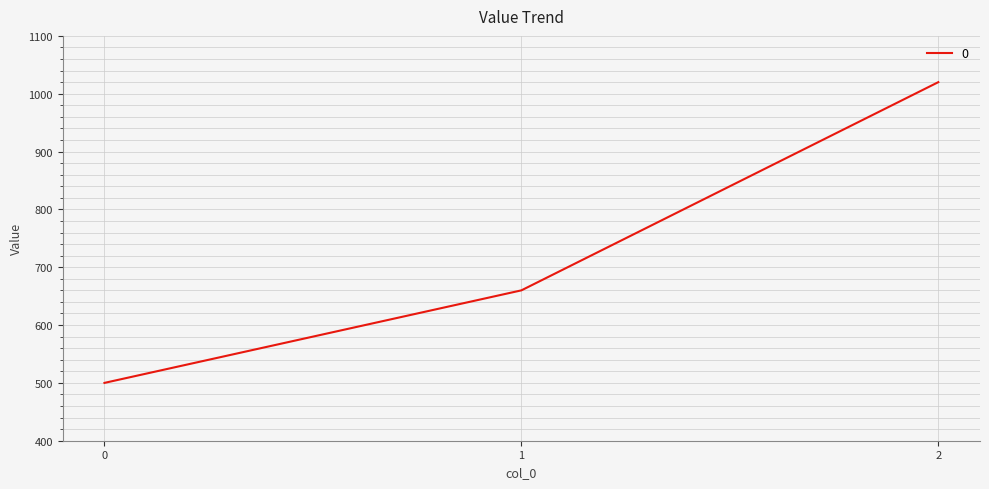

List the labels in order of value, largest first.

2, 1, 0